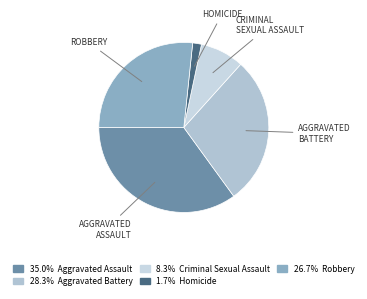

Count the number of slices in the pie.

5